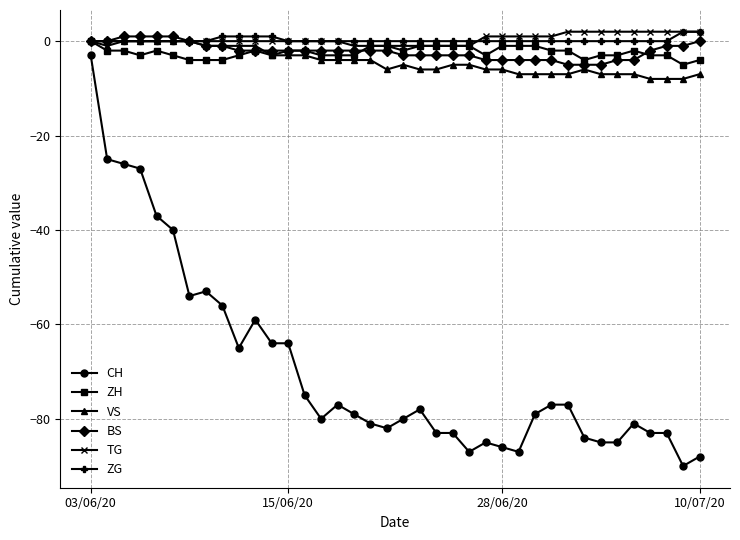

True or false: BS and VS cross at least once.

True